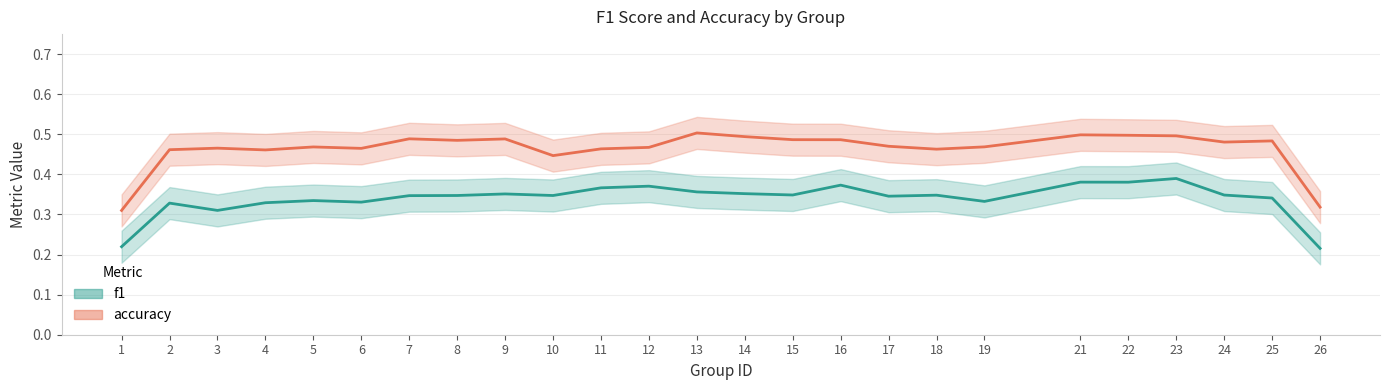

Between 22 and 24, which series saw the biggest shift?

f1